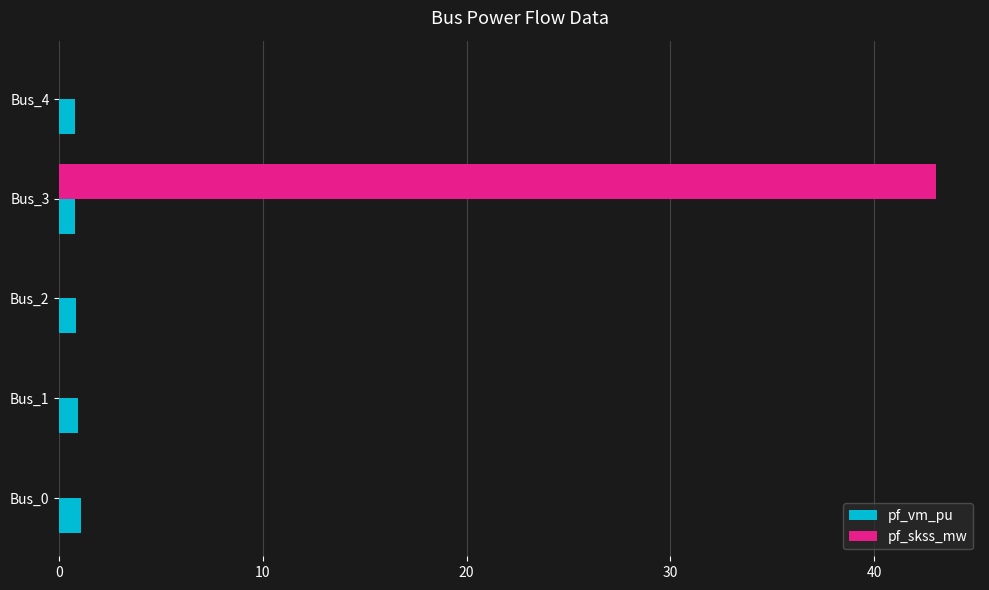

What is the sum of all pf_vm_pu values?

4.3